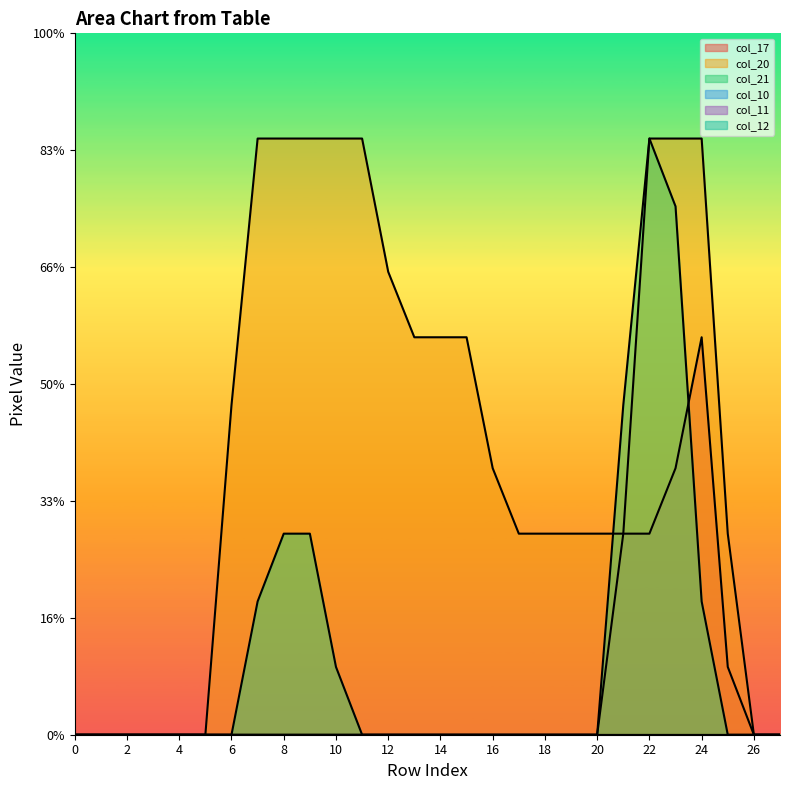

What is the sum of all col_20 values?

3519